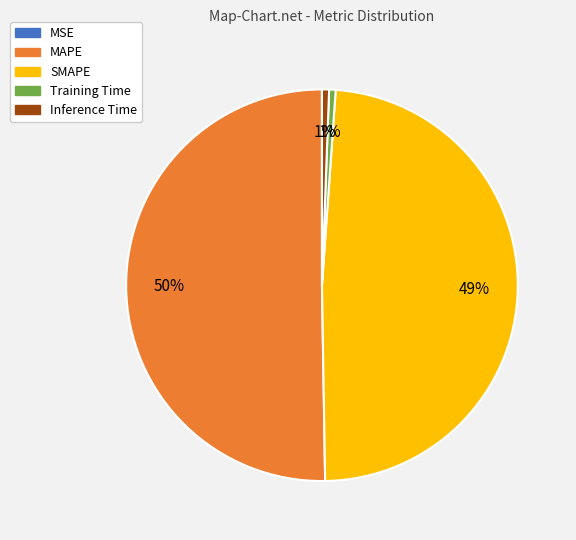

Which category accounts for the majority?

MAPE